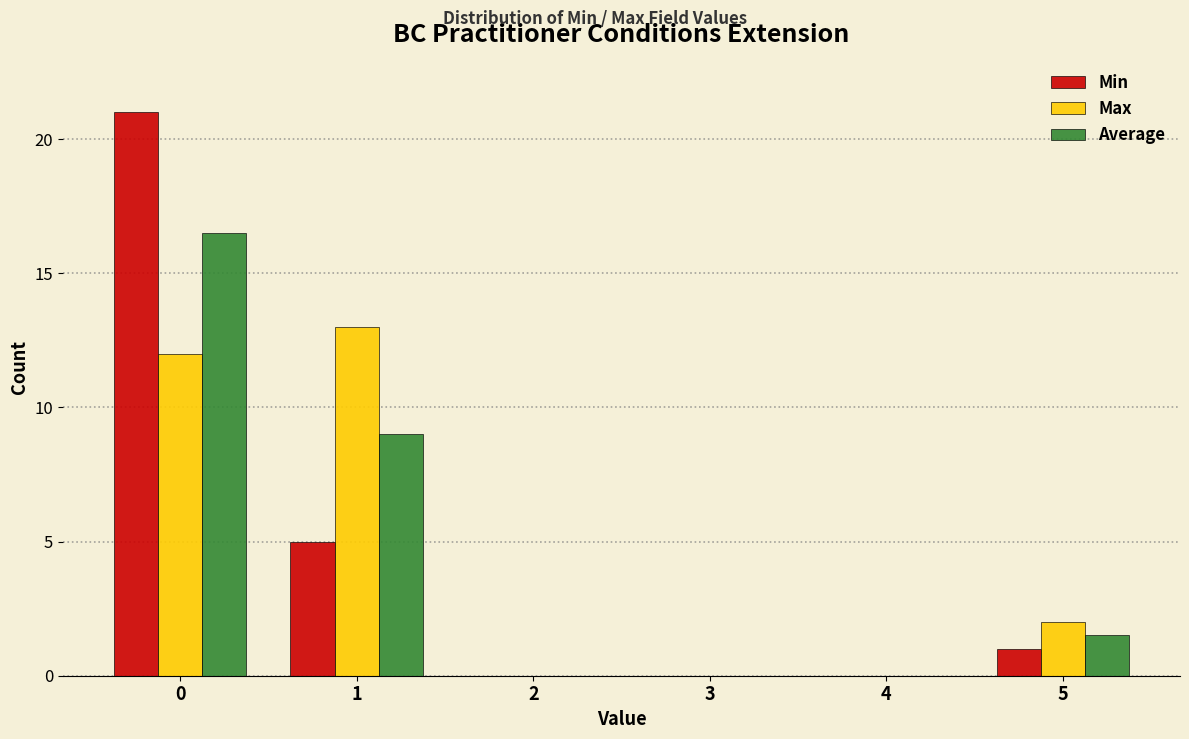

Reading left to right, transcribe this chart: for each range on the x-axis, give the height of each series' bar. The values are not printed on the chart, so give them approximately, as read against the axis.

-0.5 to 0.5: Min=21.0	Max=12.0	Average=16.5
0.5 to 1.5: Min=5.0	Max=13.0	Average=9.0
1.5 to 2.5: Min=0	Max=0	Average=0
2.5 to 3.5: Min=0	Max=0	Average=0
3.5 to 4.5: Min=0	Max=0	Average=0
4.5 to 5.5: Min=1.0	Max=2.0	Average=1.5